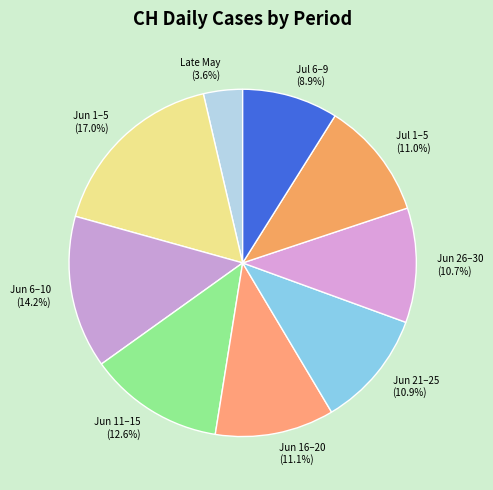

What is the ratio of the value at Jun 11–15 (12.6%) to the value at Jun 1–5 (17.0%)?

0.7